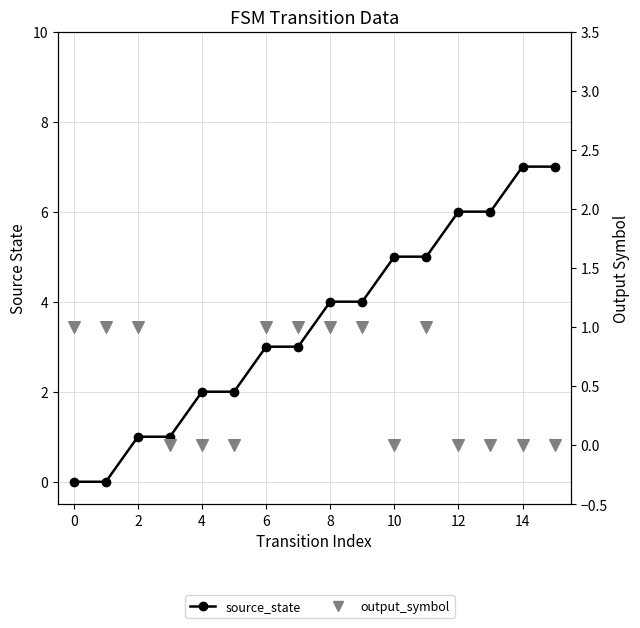

Is the value of source_state at 0 greater than the value of output_symbol at 14?

No